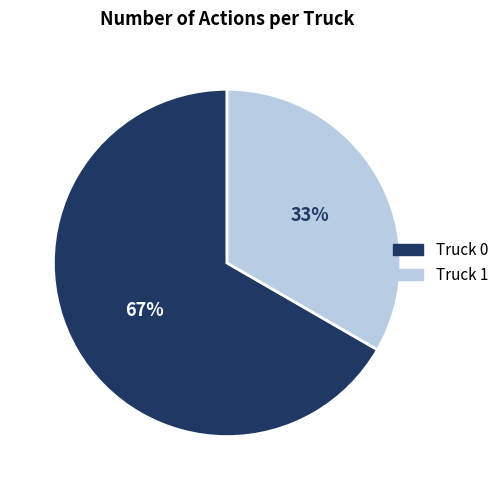

Is it true that Truck 0 is 67% of the pie?

True